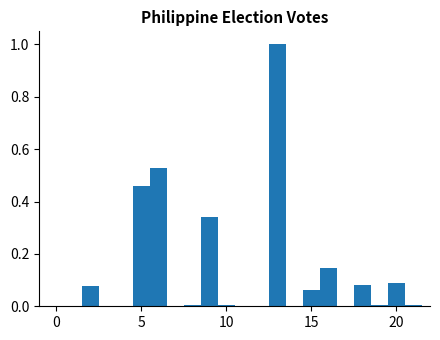

Around what value on the x-axis is the tallest bar? Give the approximate position of its centre, as read against the axis.

13.0